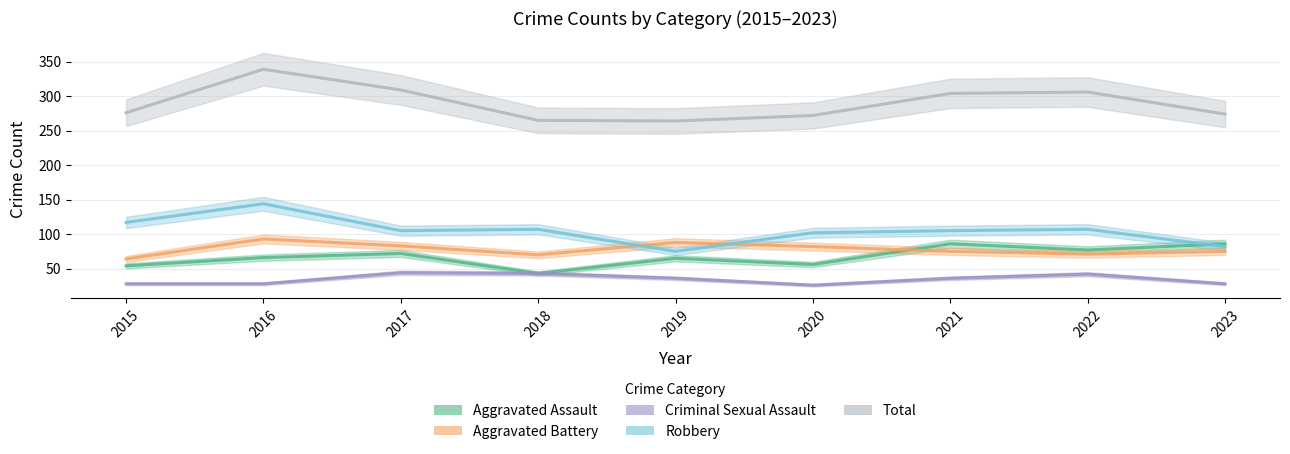

Which category has the lowest value across all series?

2020